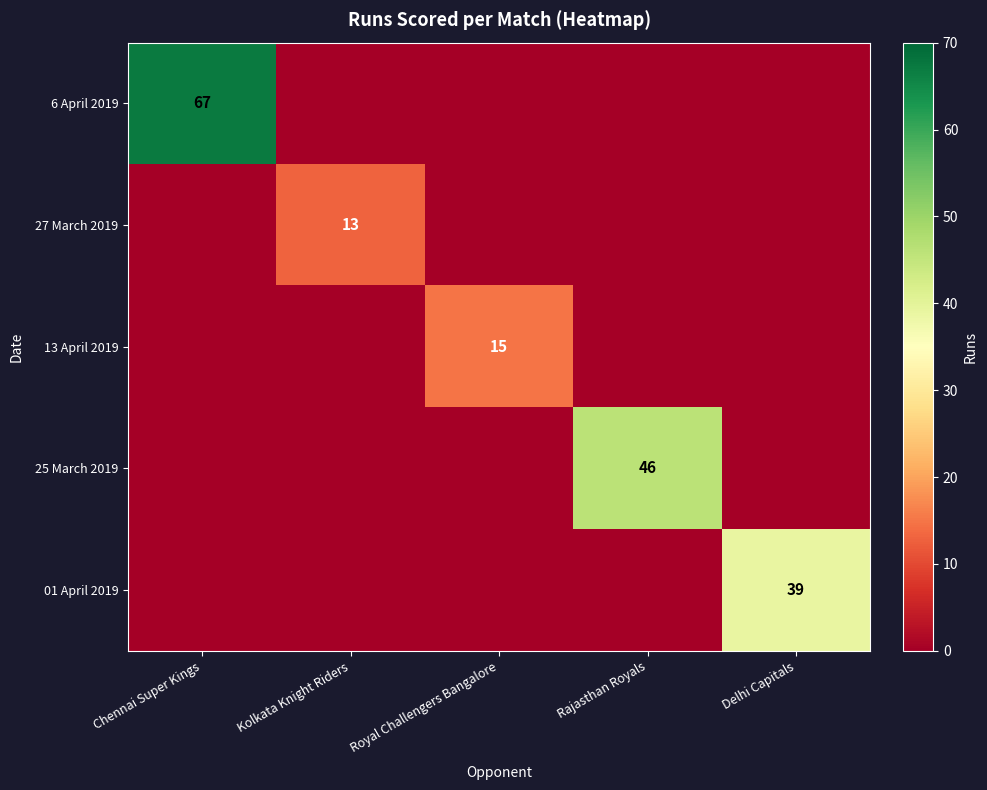

The 6 April 2019 series shows 120 at Chennai Super Kings. True or false?

False